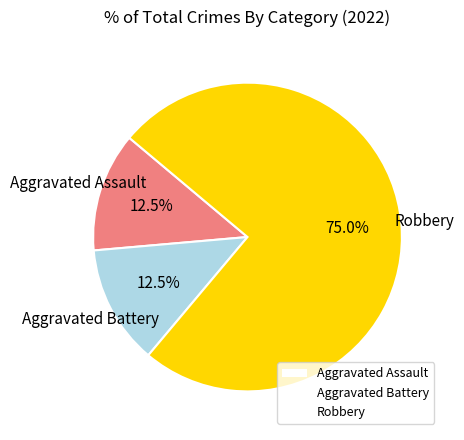

Which has a higher value, Robbery or Aggravated Assault?

Robbery